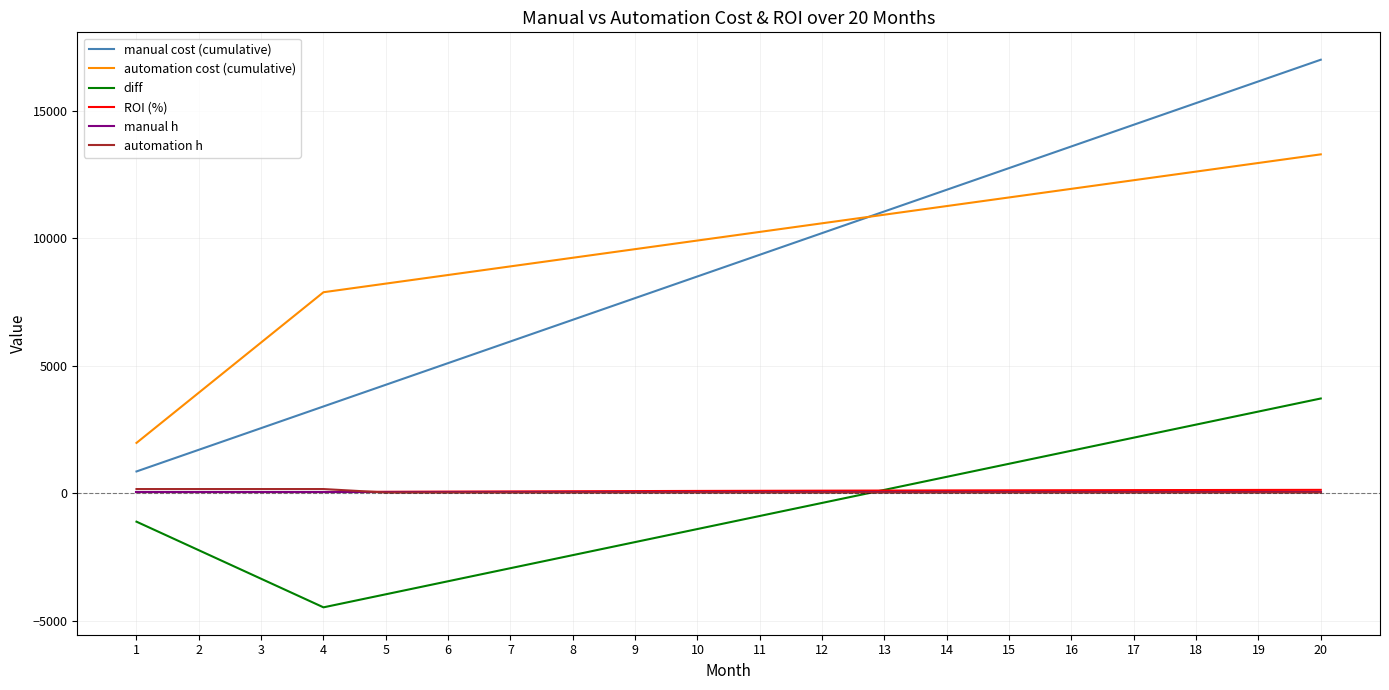

What is the maximum value shown in the chart?

17000